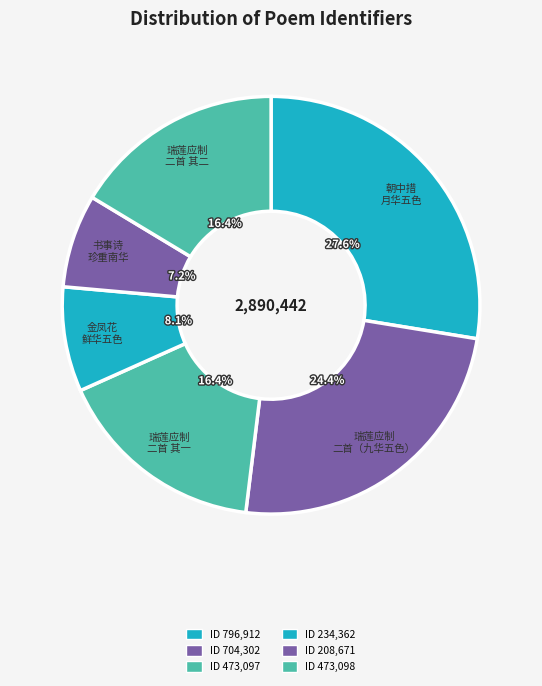

How many segments does this pie chart have?

6